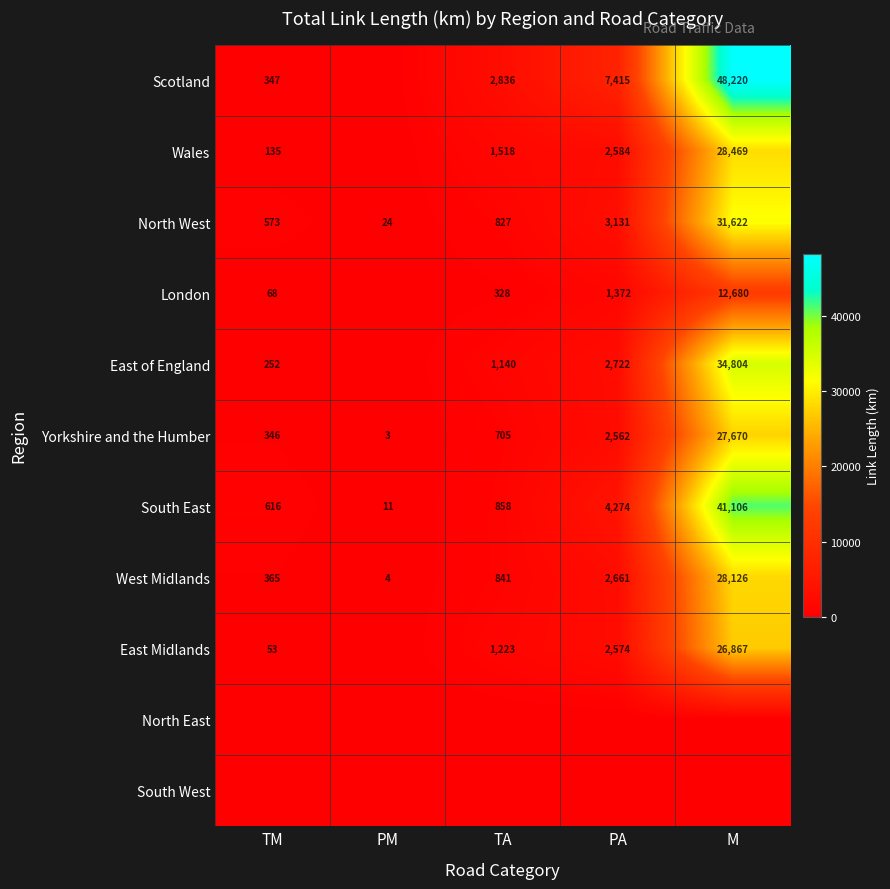

What is the difference between the second highest and second lowest values in the West Midlands series?

2296